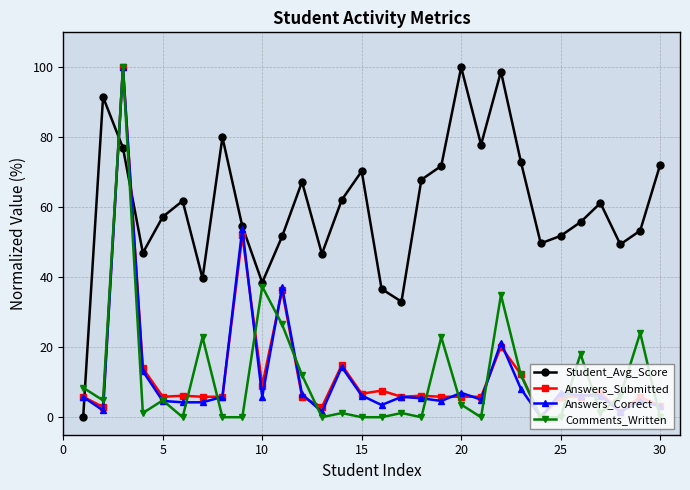

Is this an area chart (filled region under the line)?

No